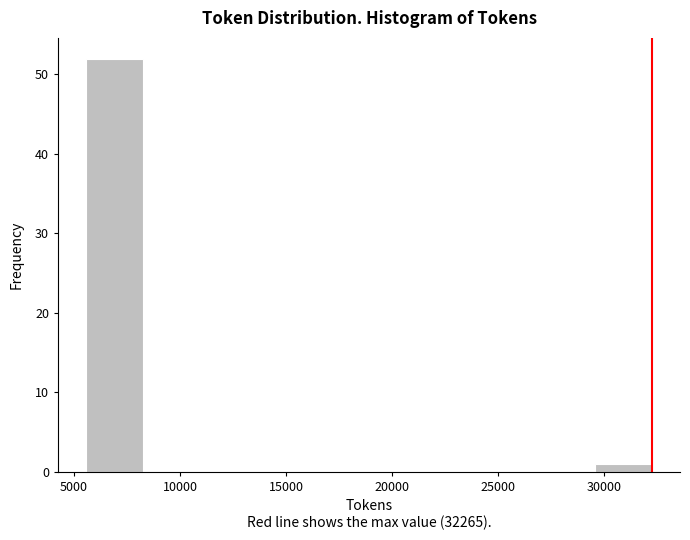

Reading left to right, transcribe this chart: for each bar, give the range it covers on the x-axis and its height. Neither the bar edges nor the heights are printed on the chart, so give them approximately, as read against the axes.

5500 to 8500: 52
8500 to 11000: 0
11000 to 13500: 0
13500 to 16500: 0
16500 to 19000: 0
19000 to 21500: 0
21500 to 24500: 0
24500 to 27000: 0
27000 to 29500: 0
29500 to 32500: 1